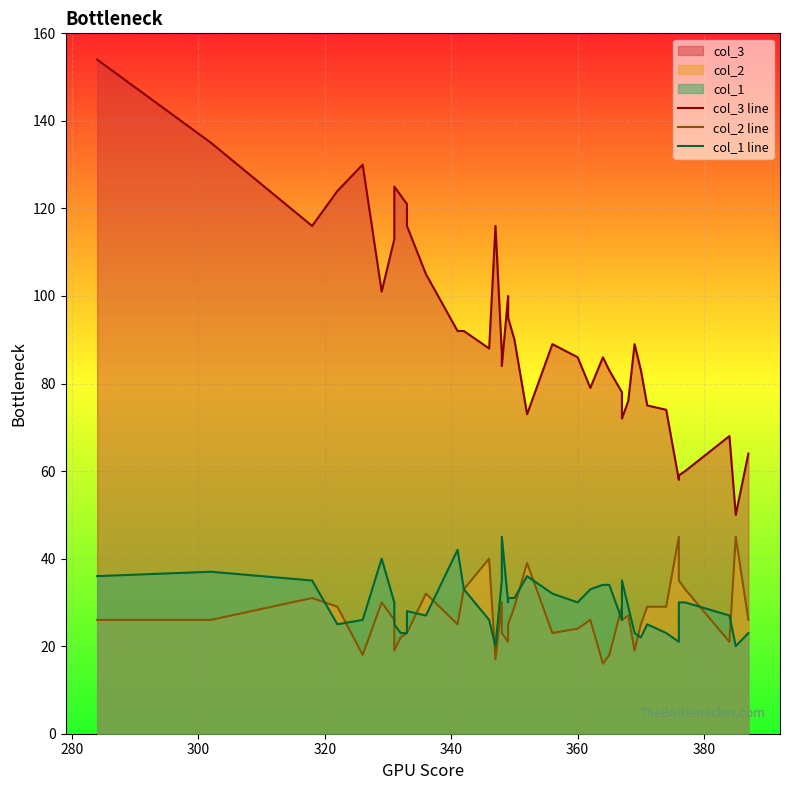

Which series has the widest spread of values?

col_3 line